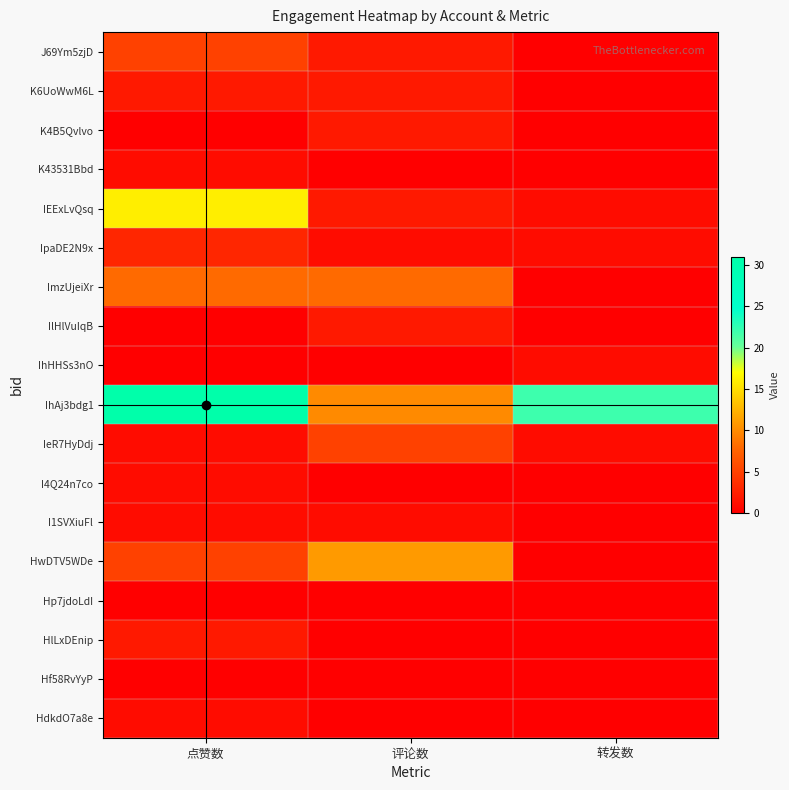

At which category is the sum across all series the highest?

点赞数